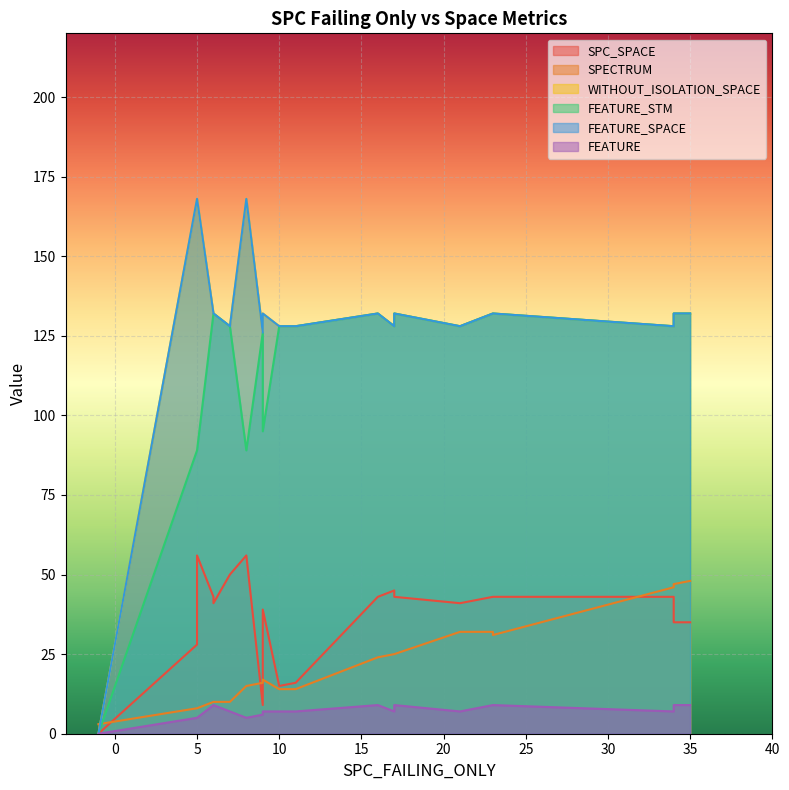

At which category does WITHOUT_ISOLATION_SPACE reach its first local peak?

5